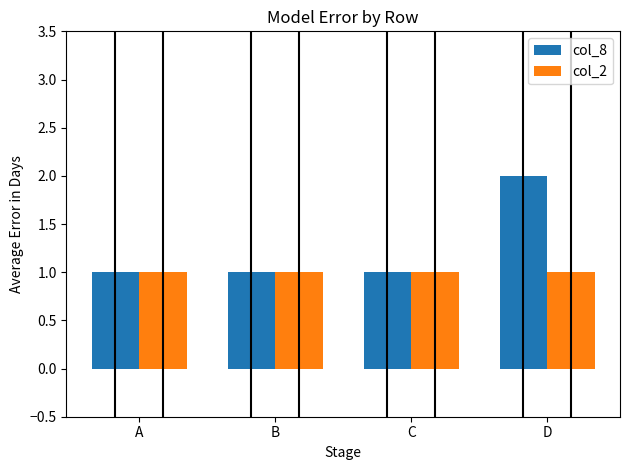

Reading left to right, what are all the values shown in this chart?

col_8: 1	1	1	2
col_2: 1	1	1	1